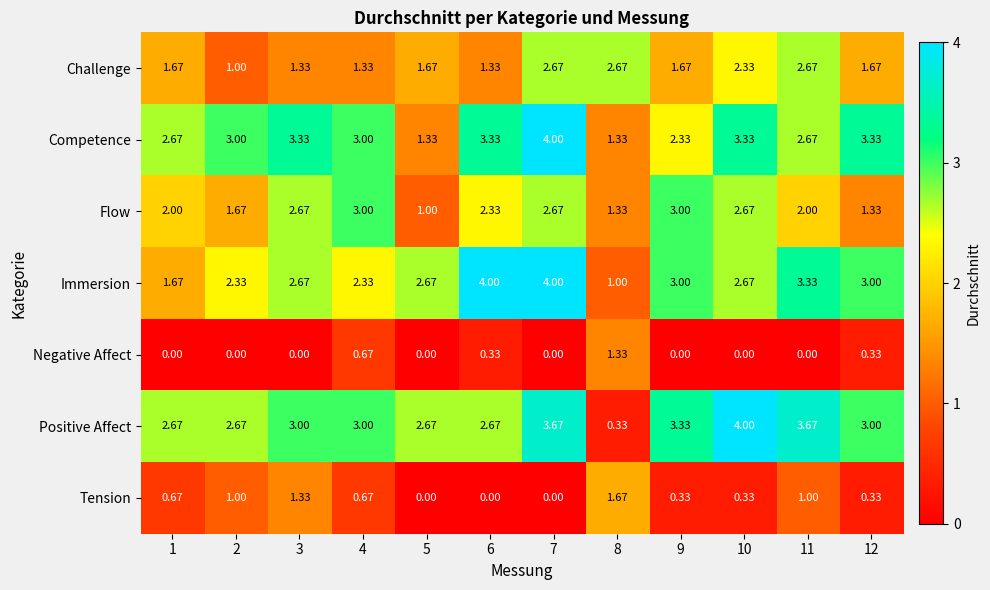

Which series changed the most between 5 and 7?

Competence